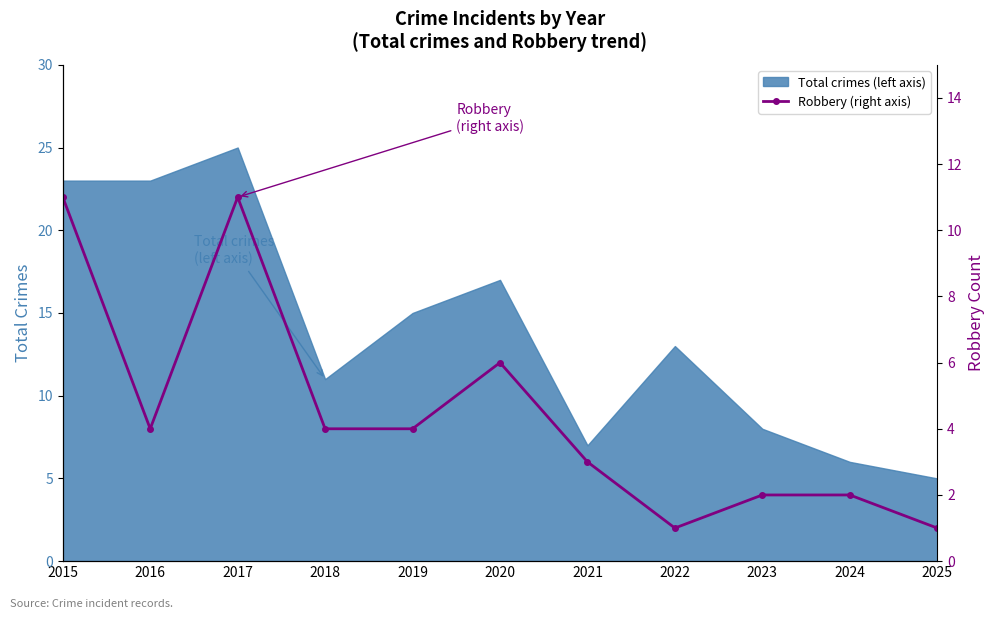

Between 2017 and 2016, which is larger?

2017